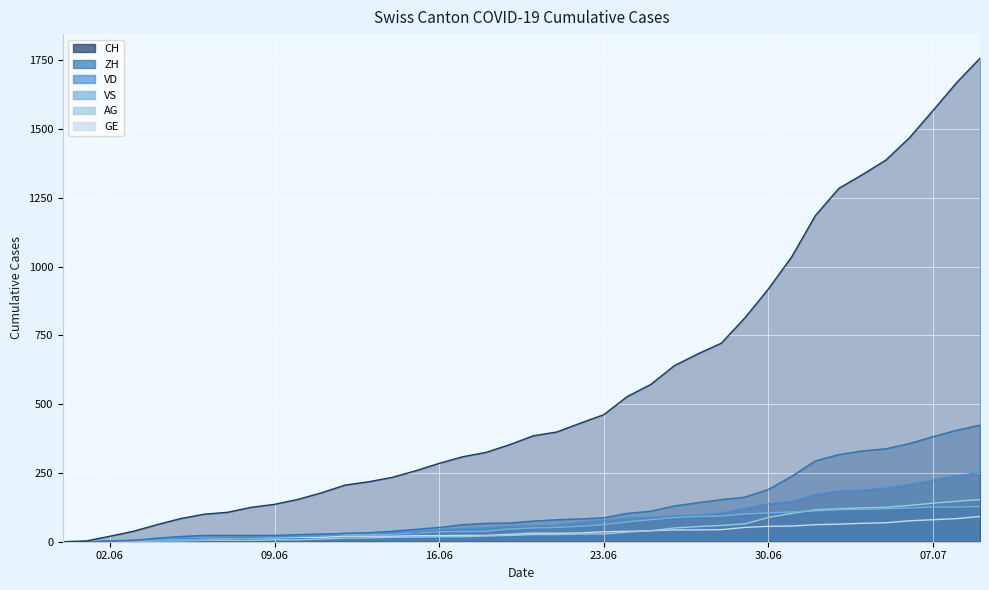

How many lines are shown in the chart?

6